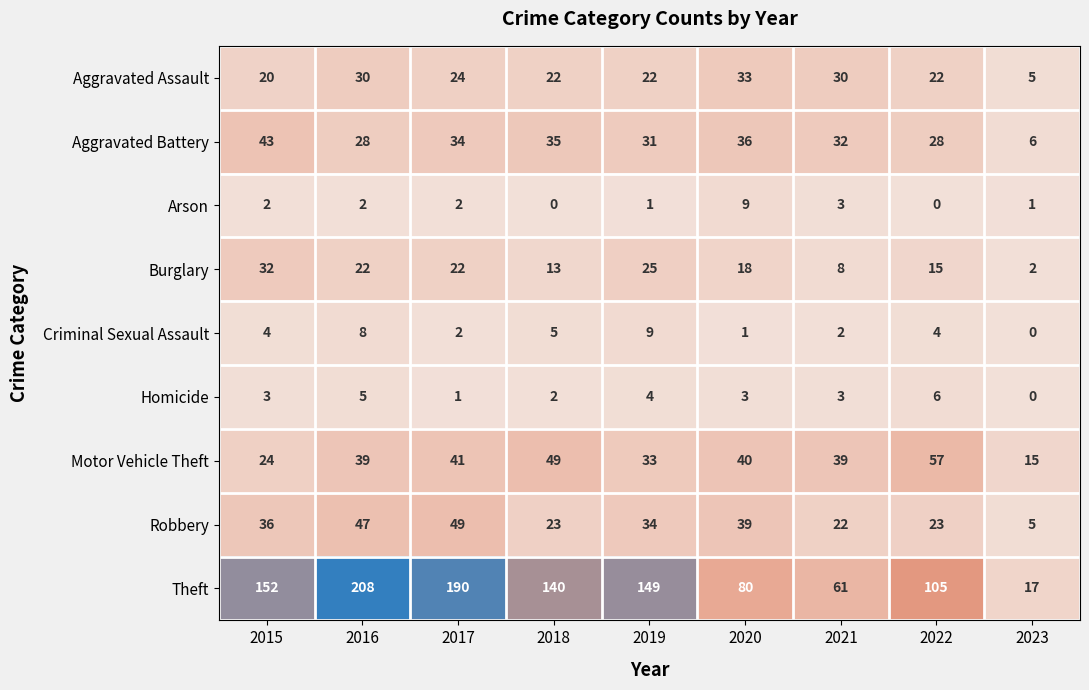

Which series has the largest range (max minus min)?

Theft